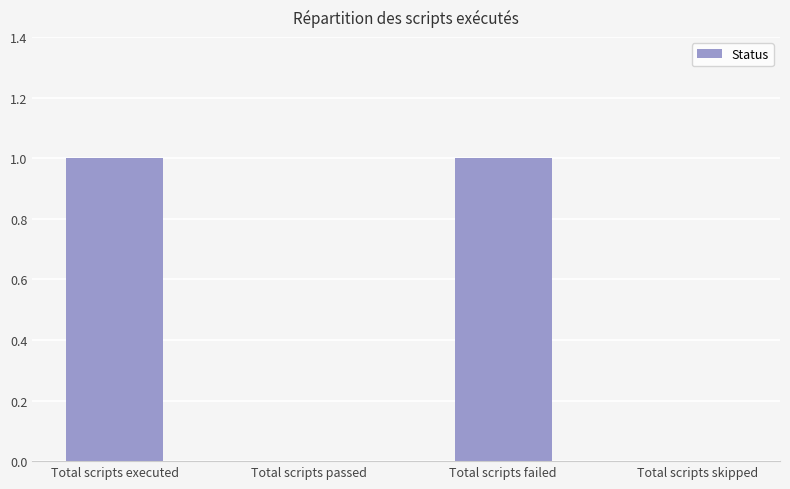

What is the change in value from Total scripts passed to Total scripts failed?

+1